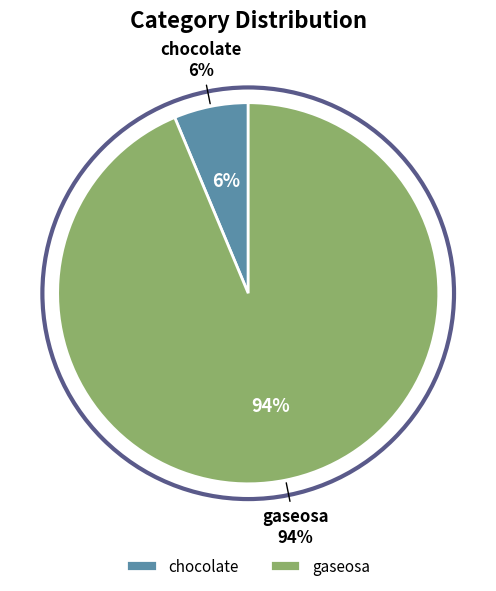

Is there any slice that represents more than half of the pie?

Yes